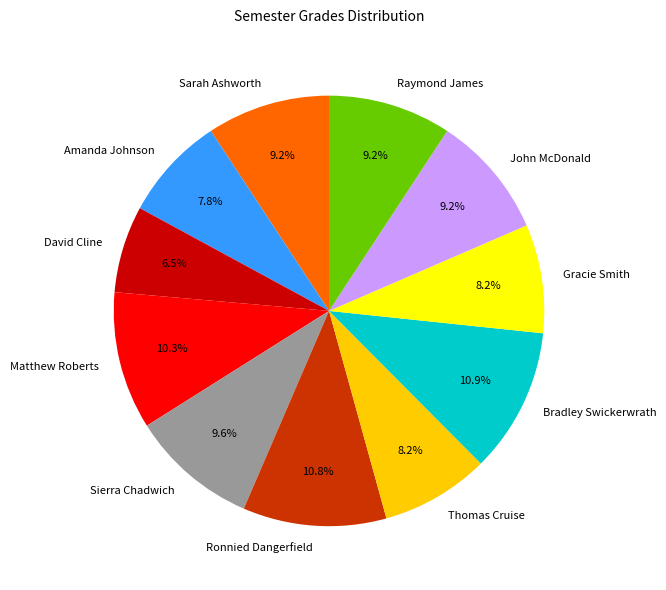

Between Gracie Smith and Sarah Ashworth, which is larger?

Sarah Ashworth